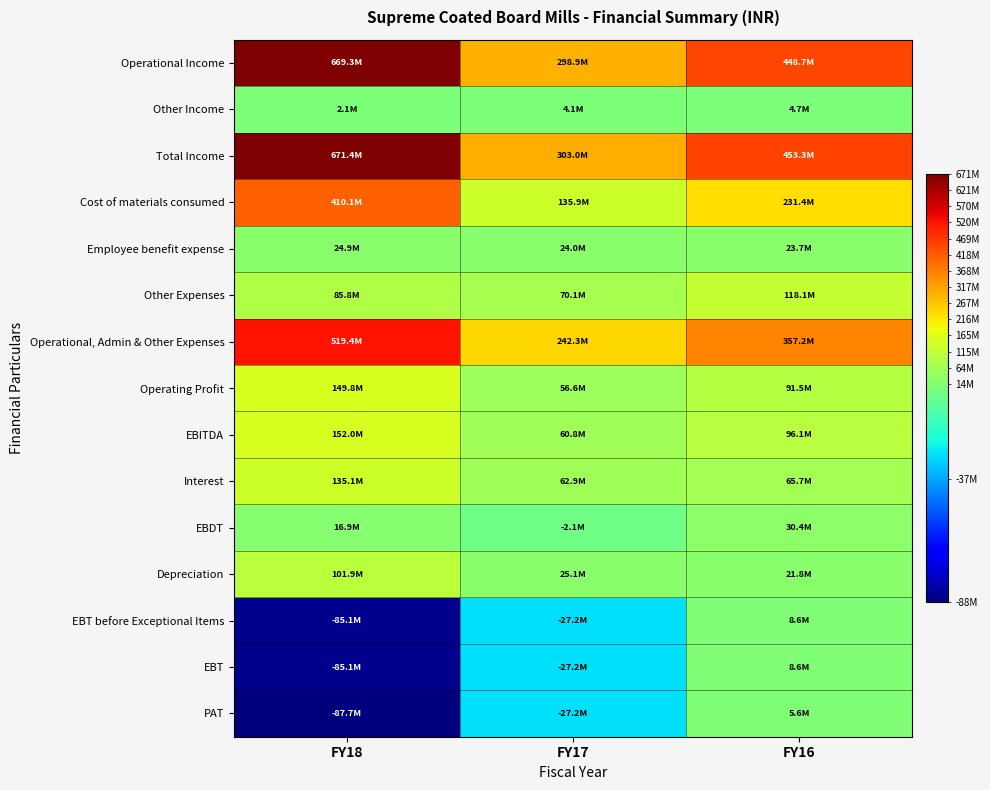

Which series has the largest range (max minus min)?

Operational Income